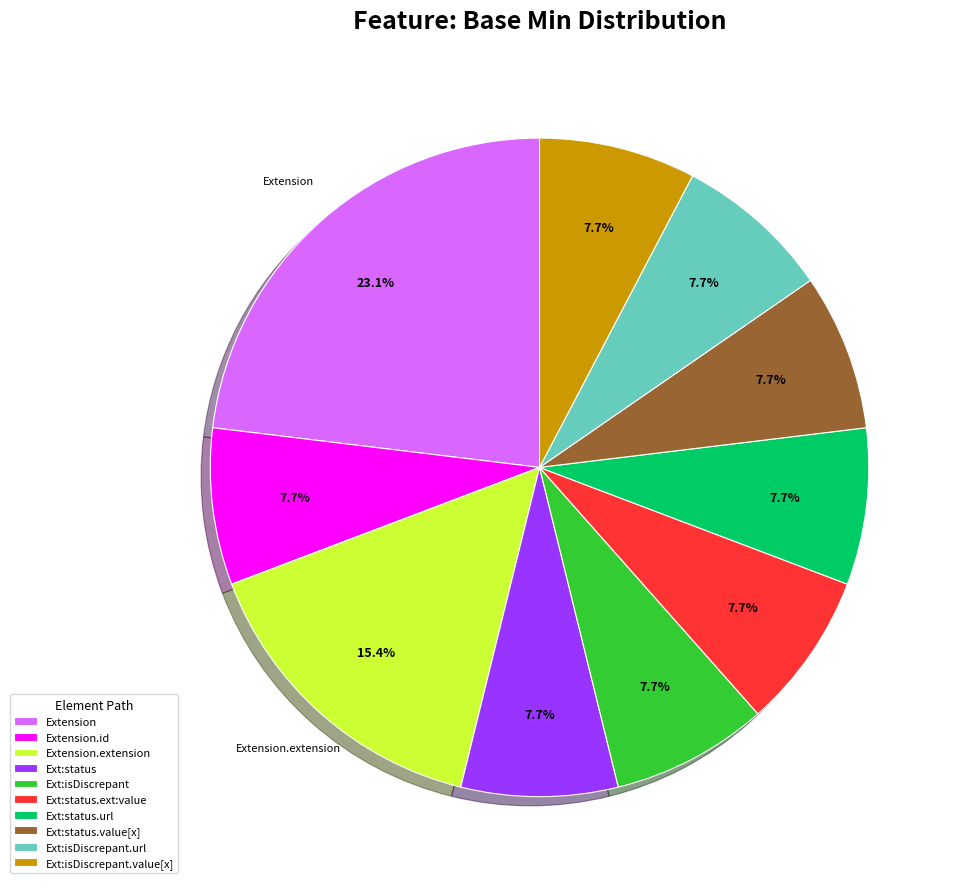

What portion of the pie excludes Extension.extension?

84.6%